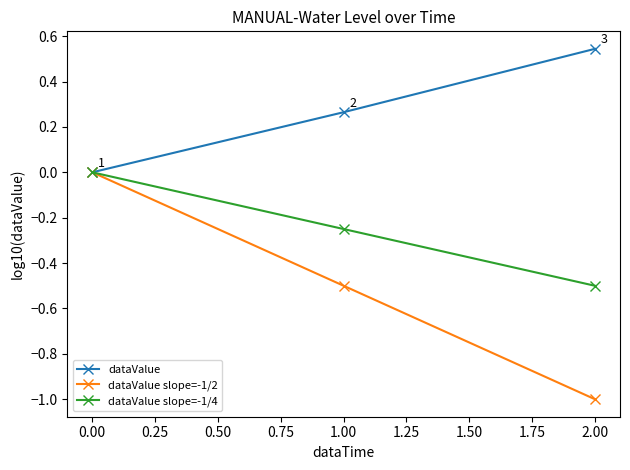

Is this an area chart (filled region under the line)?

No